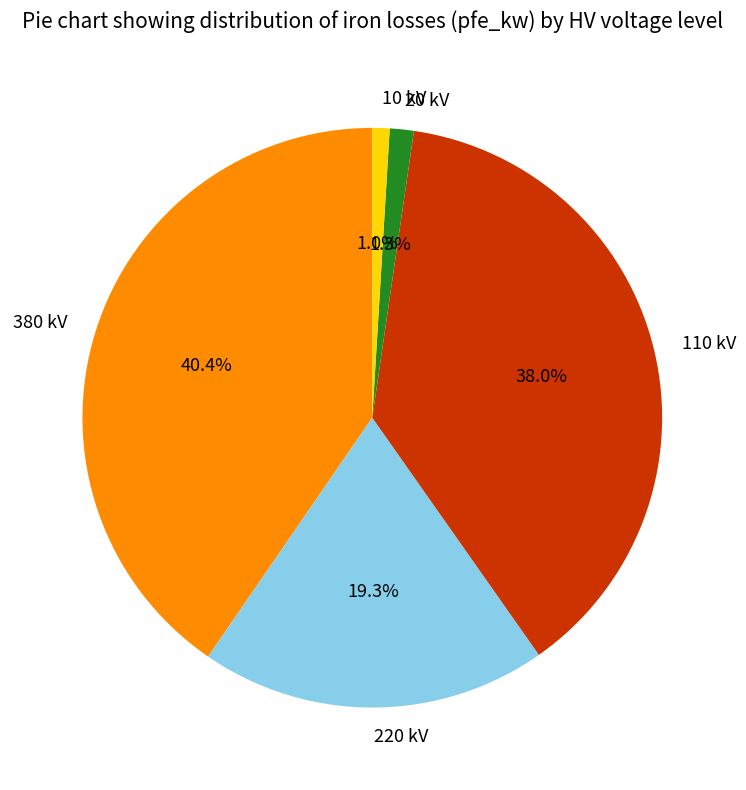

Between 220 kV and 110 kV, which is larger?

110 kV